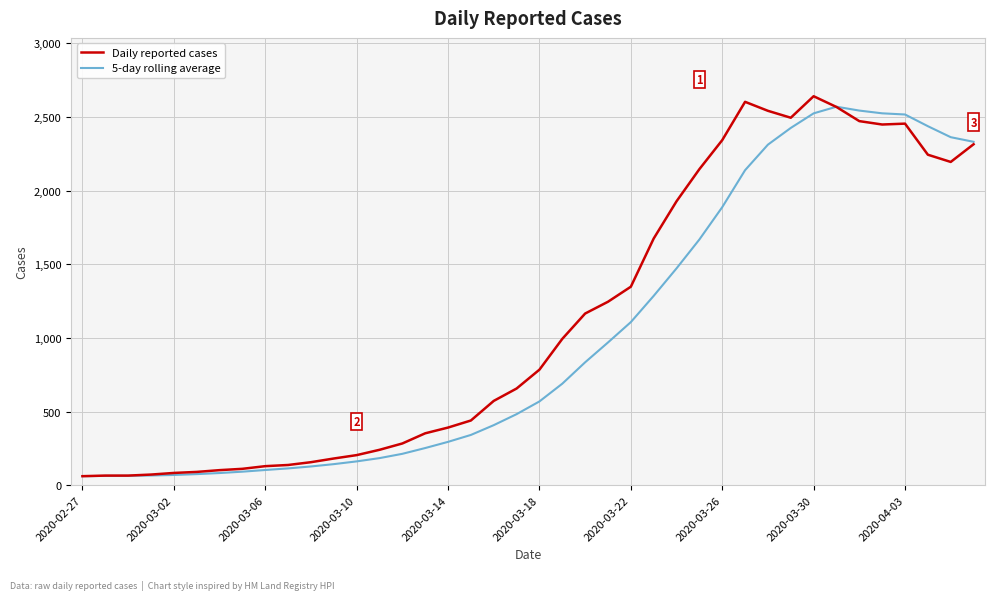

Does the chart have visible grid lines?

Yes